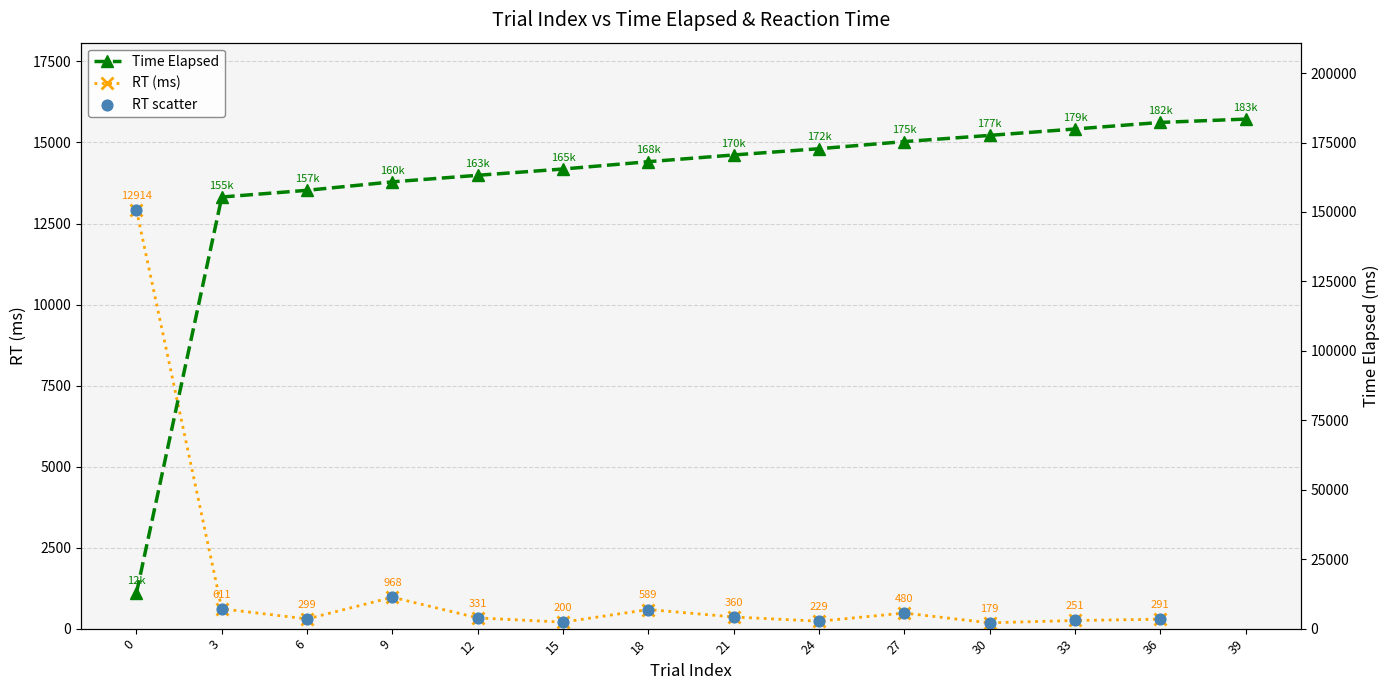

What is the change in value from 3 to 18?

+12716